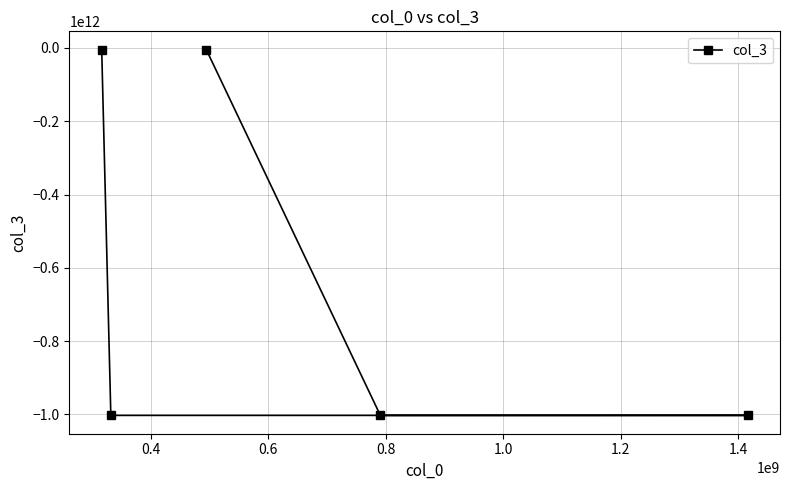

What is the smallest value displayed?

-1002648932363